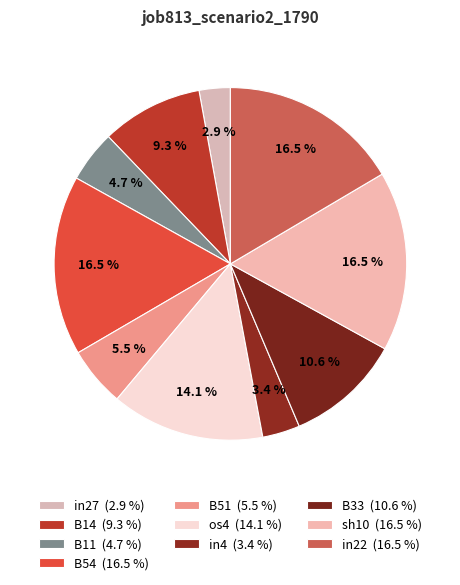

How many slices are in this pie chart?

10